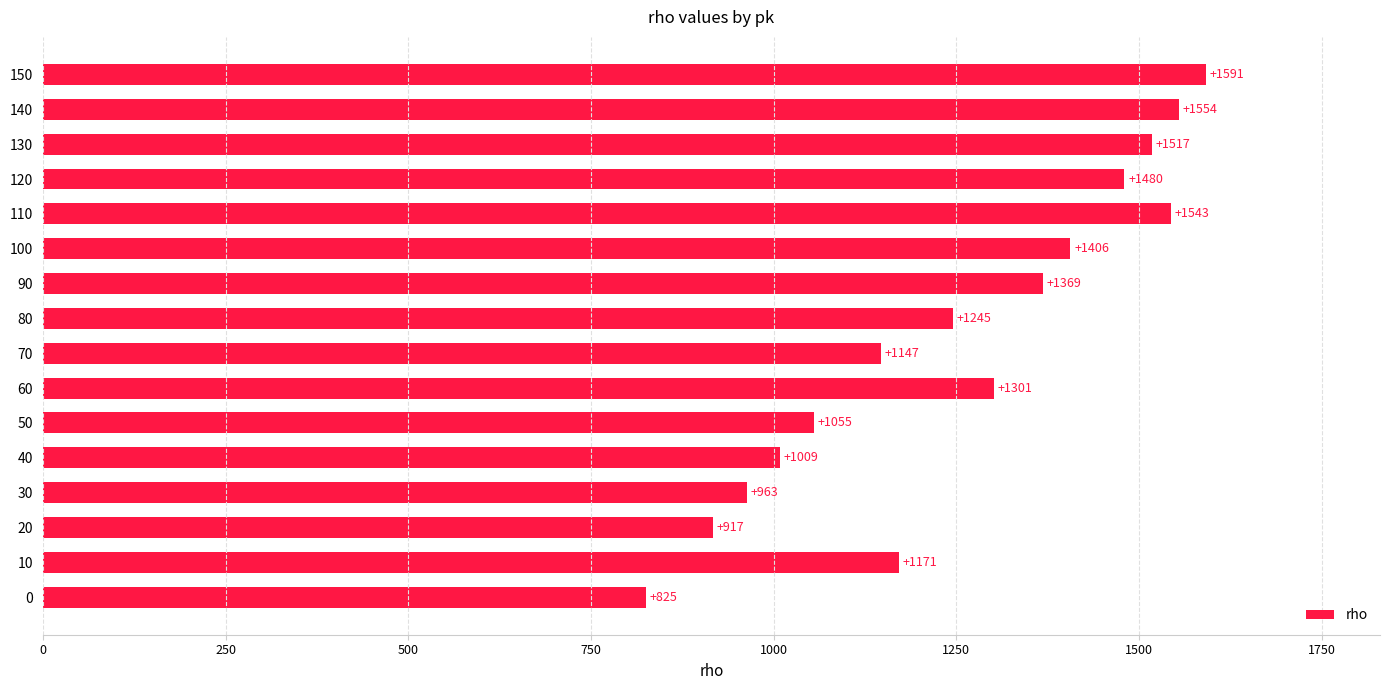

The chart shows a value of 963 at 30. True or false?

True